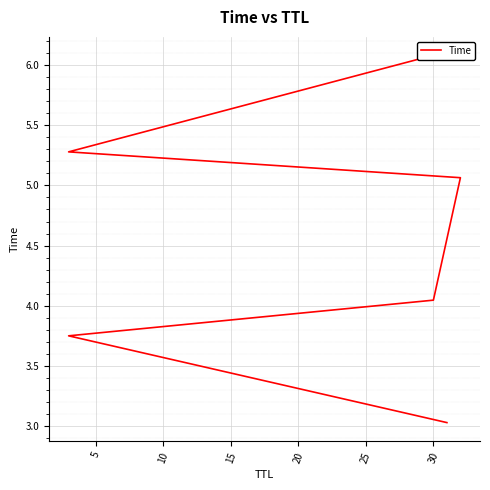

What is the minimum value shown in the chart?

3.0